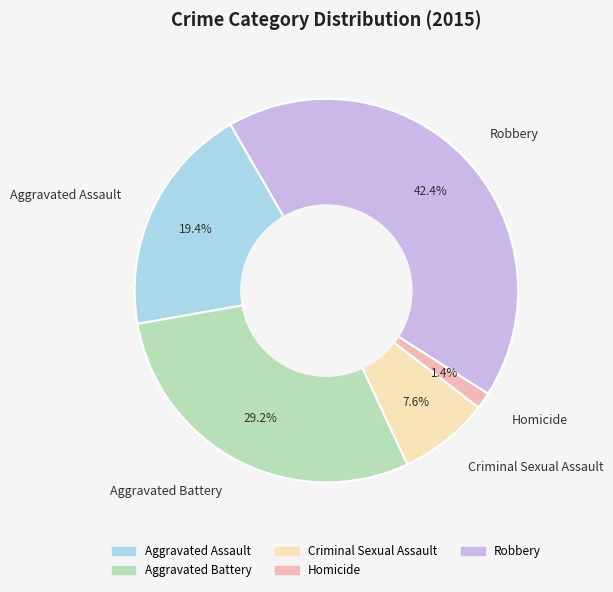

Which slice is the largest?

Robbery